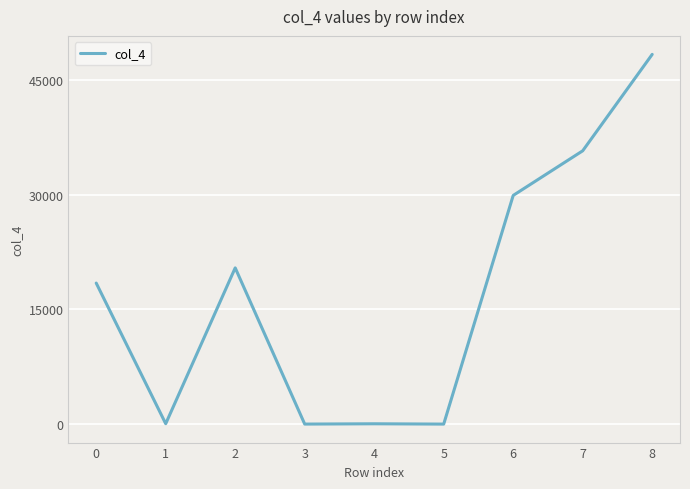

Is it true that the value at 2 is 32277?

False